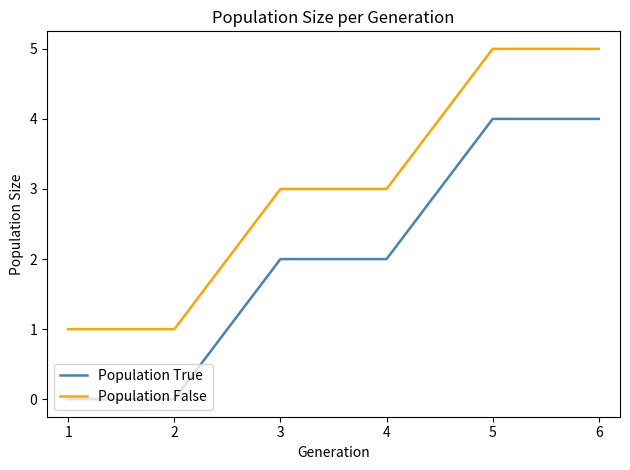

True or false: Population False and Population True cross at least once.

False